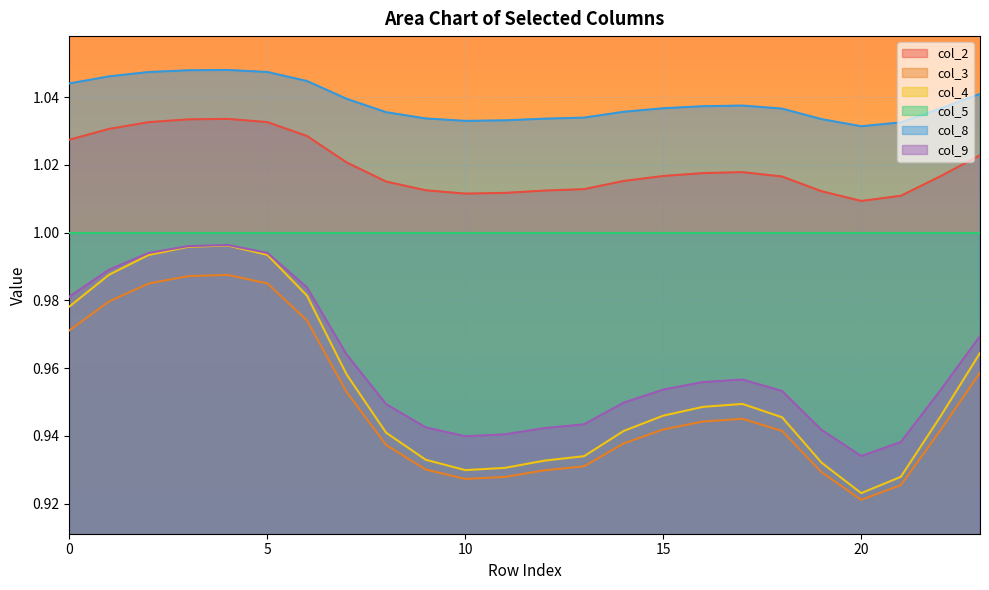

What value does the col_3 series have at 21?

0.9